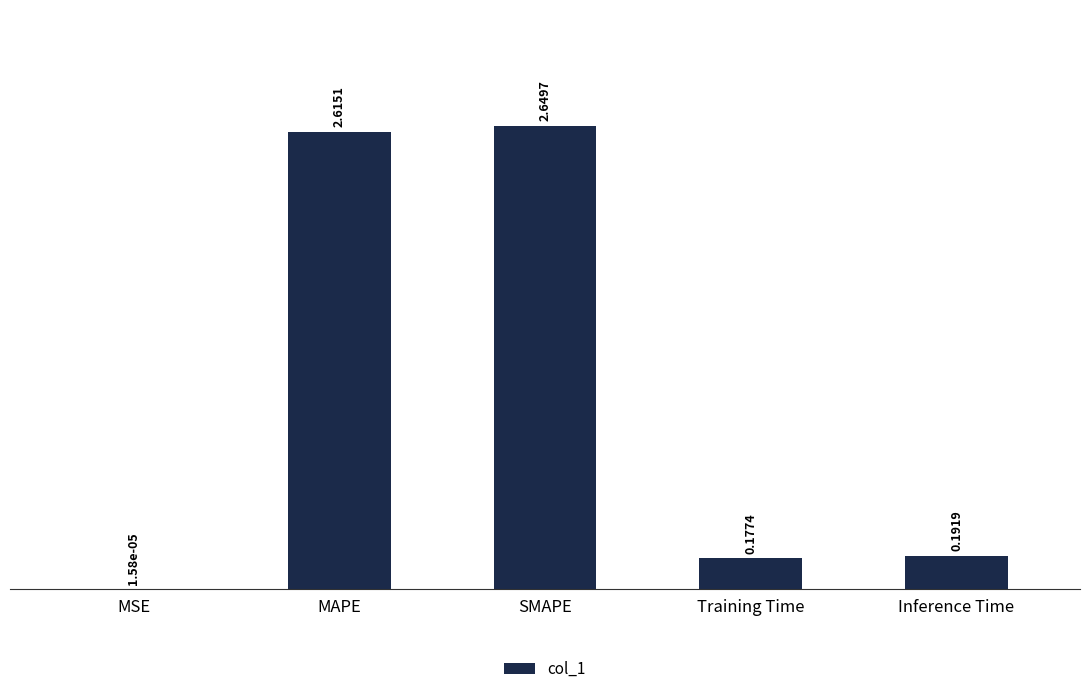

What is the sum of the values at SMAPE and Training Time?

2.8